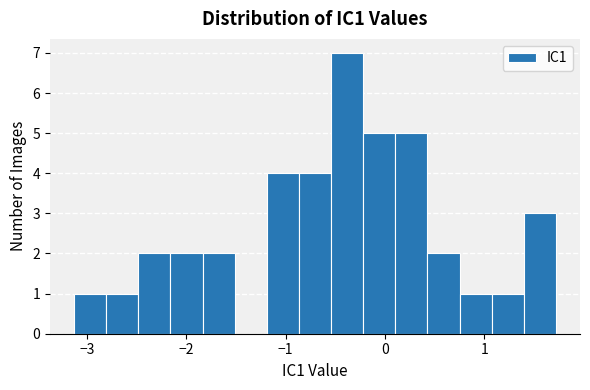

Read against the x-axis, roughly where is the centre of the tallest bar?

-0.4